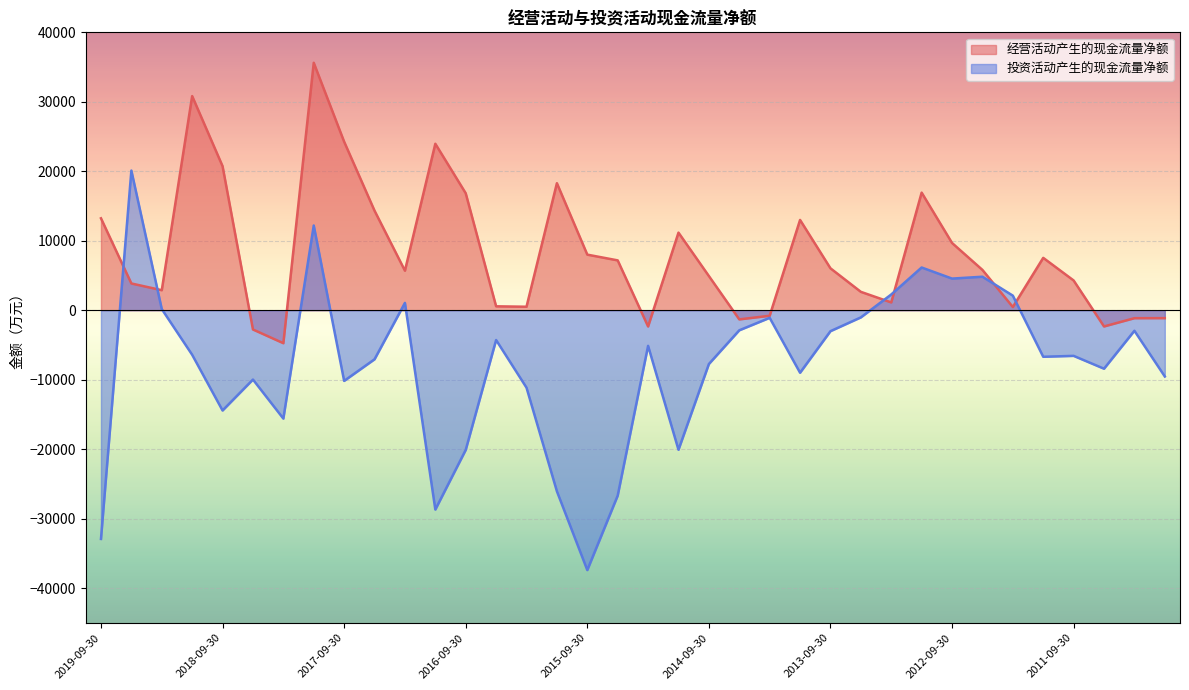

In 经营活动产生的现金流量净额, how many points are lower than both neighbors (excluding endpoints)?

9